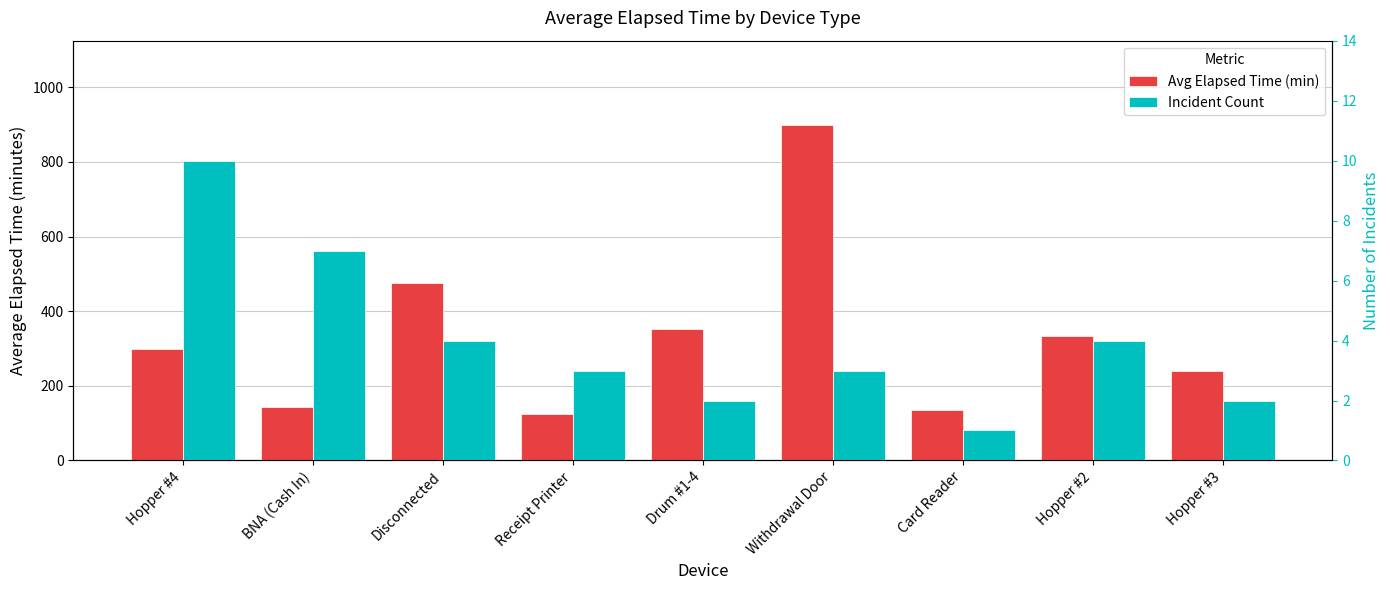

Reading right to left, extract all data points from this chart.

Avg Elapsed Time (min): Hopper #3=240.0	Hopper #2=333.8	Card Reader=135.0	Withdrawal Door=900.0	Drum #1-4=352.5	Receipt Printer=125.0	Disconnected=476.2	BNA (Cash In)=143.6	Hopper #4=298.5
Incident Count: Hopper #3=2.0	Hopper #2=4.0	Card Reader=1.0	Withdrawal Door=3.0	Drum #1-4=2.0	Receipt Printer=3.0	Disconnected=4.0	BNA (Cash In)=7.0	Hopper #4=10.0